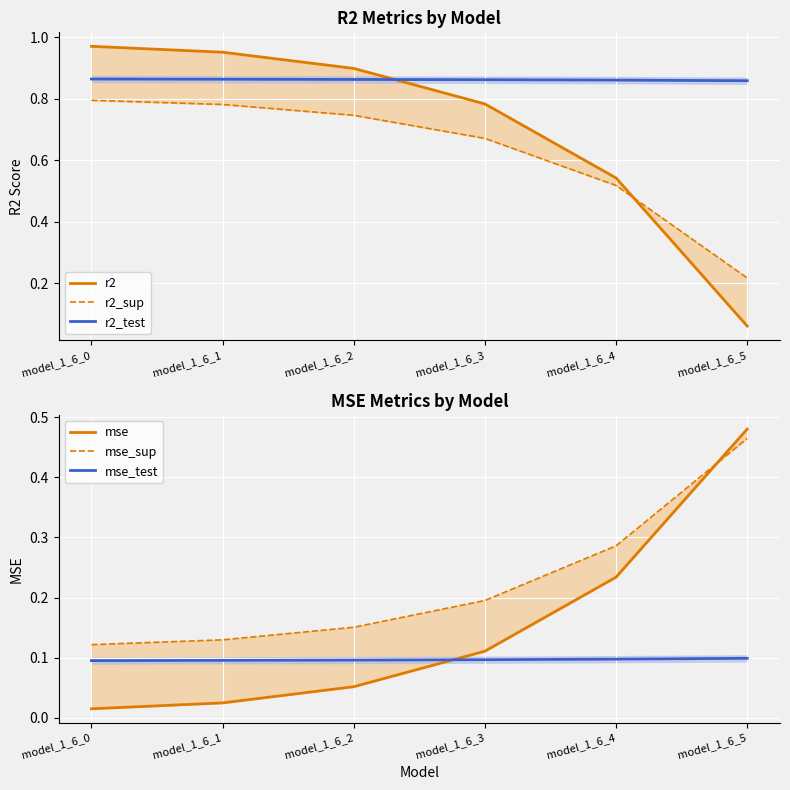

At which label is mse closest to 0?

model_1_6_0